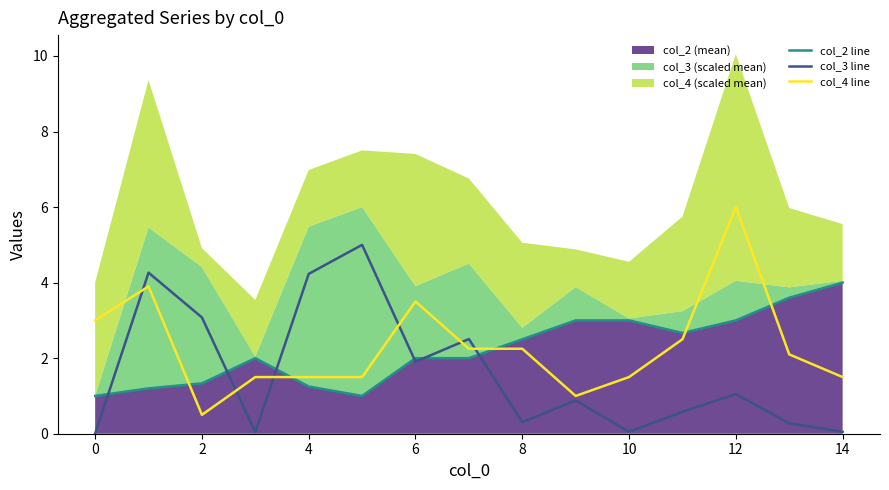

True or false: col_3 line and col_4 line cross at least once.

True